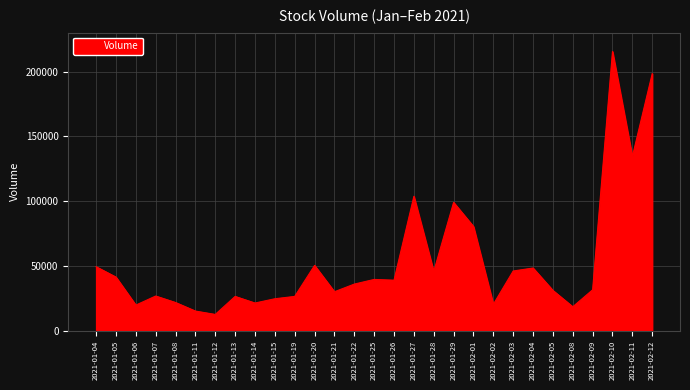

What is the approximate value at 2021-01-14, to the nearest 10?

21500